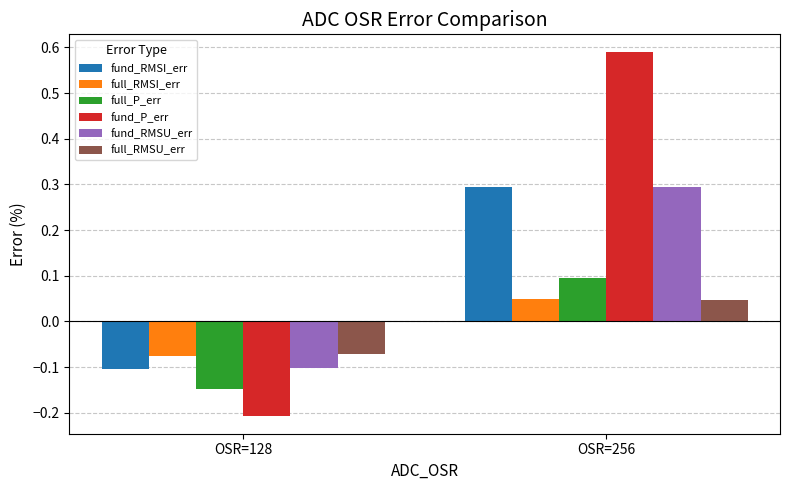

What is the spread (max minus min) of values at OSR=256?

0.5